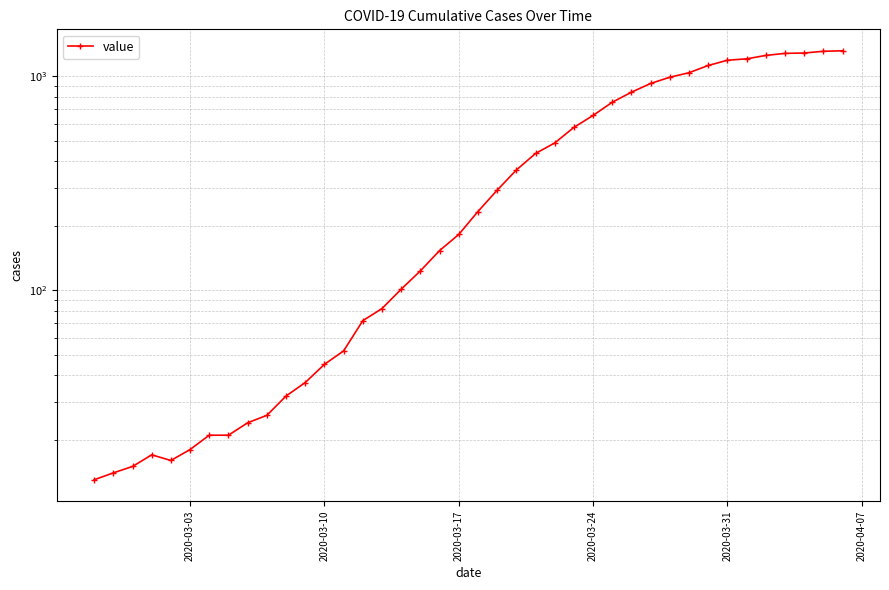

How many data points are above 233?

19